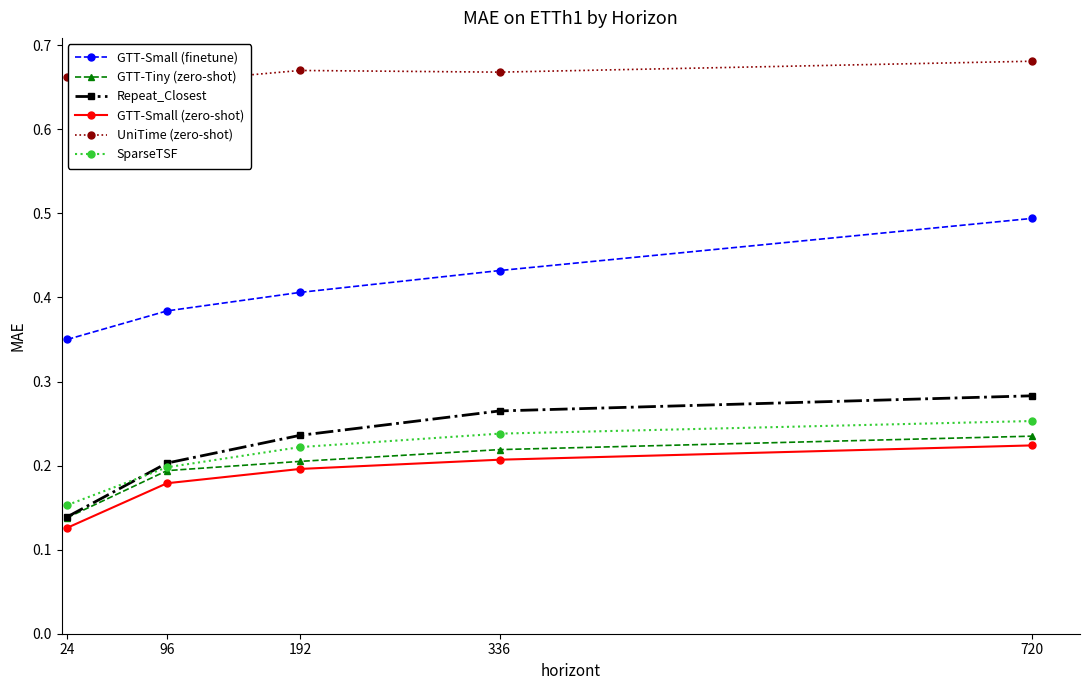

At which label does Repeat_Closest reach its minimum?

24